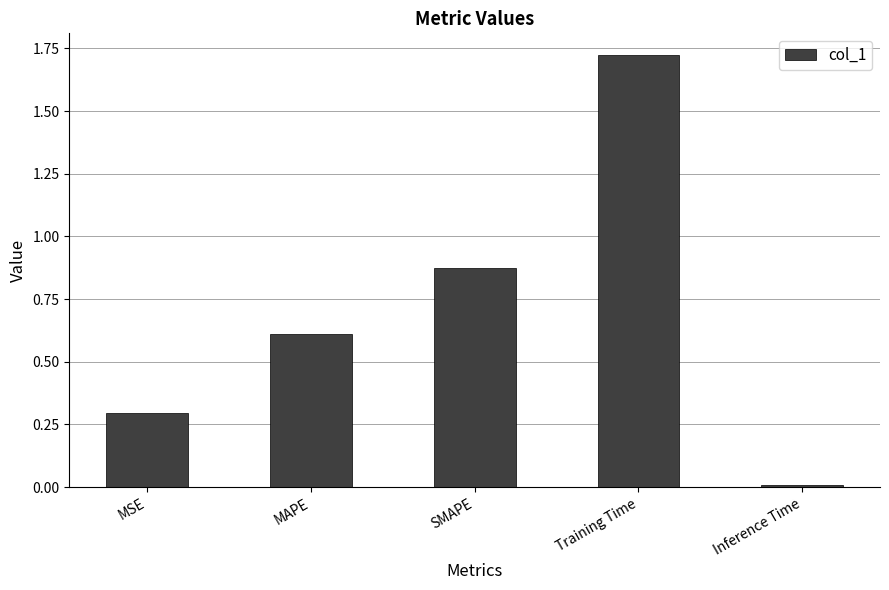

What is the difference between the values at Training Time and MAPE?

1.1